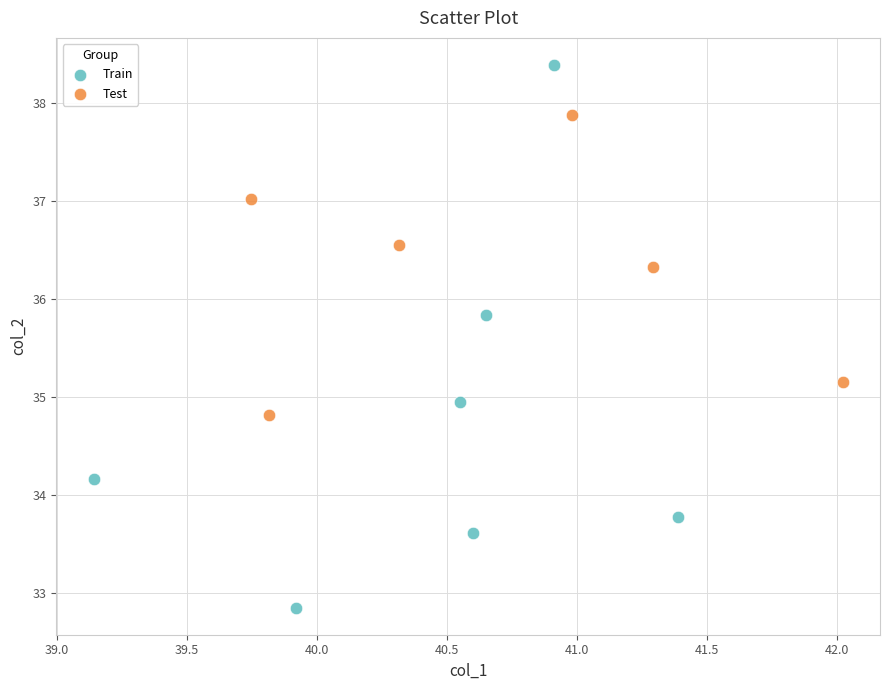

Which series has the largest Y range (max minus min)?

Train